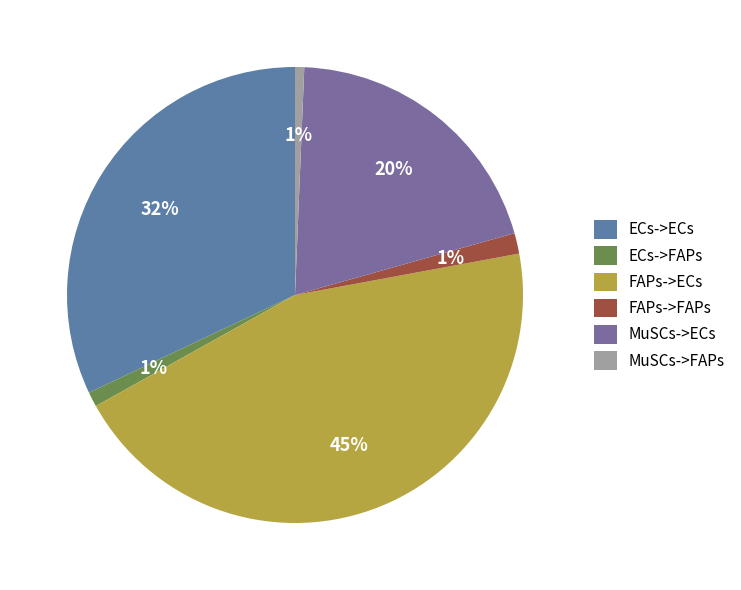

How many slices are in this pie chart?

6